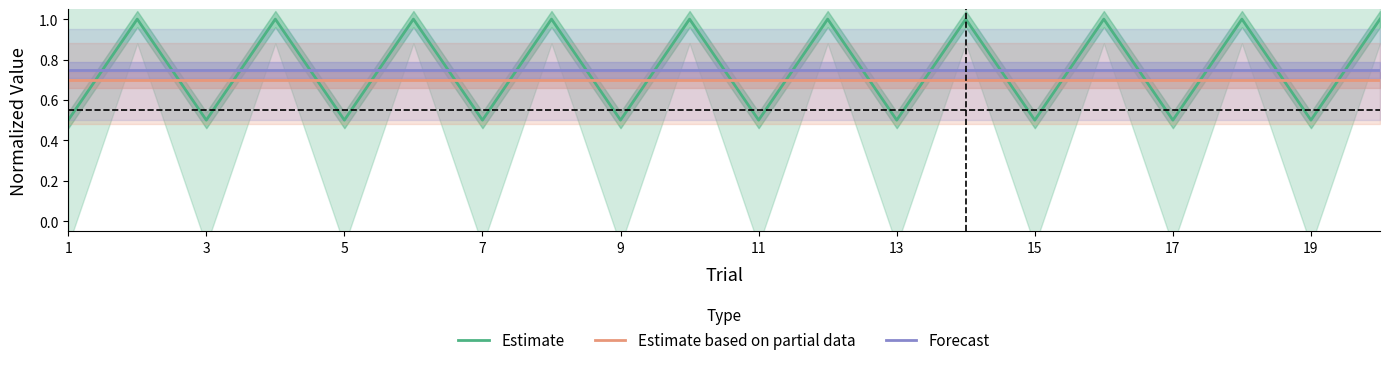

True or false: Forecast and Estimate based on partial data cross at least once.

False